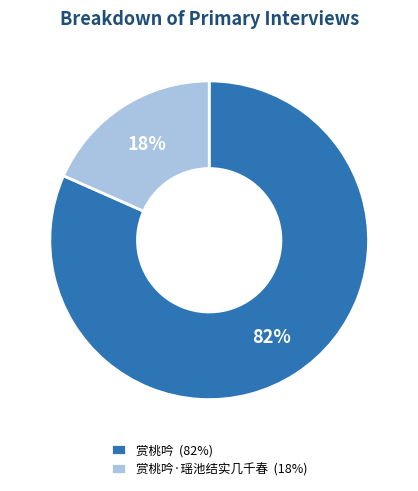

Count the number of slices in the pie.

2